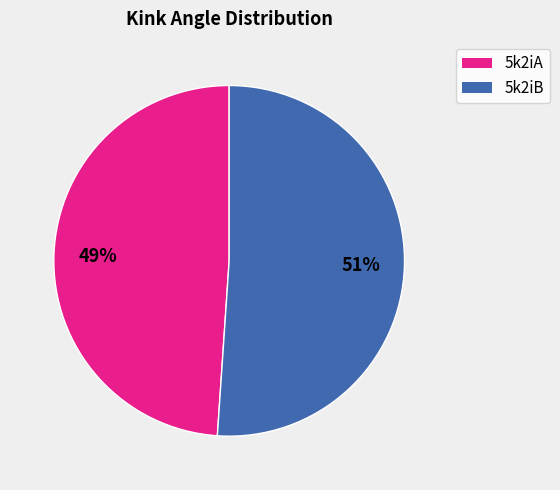

Is the sum of 5k2iB and 5k2iA greater than half?

Yes